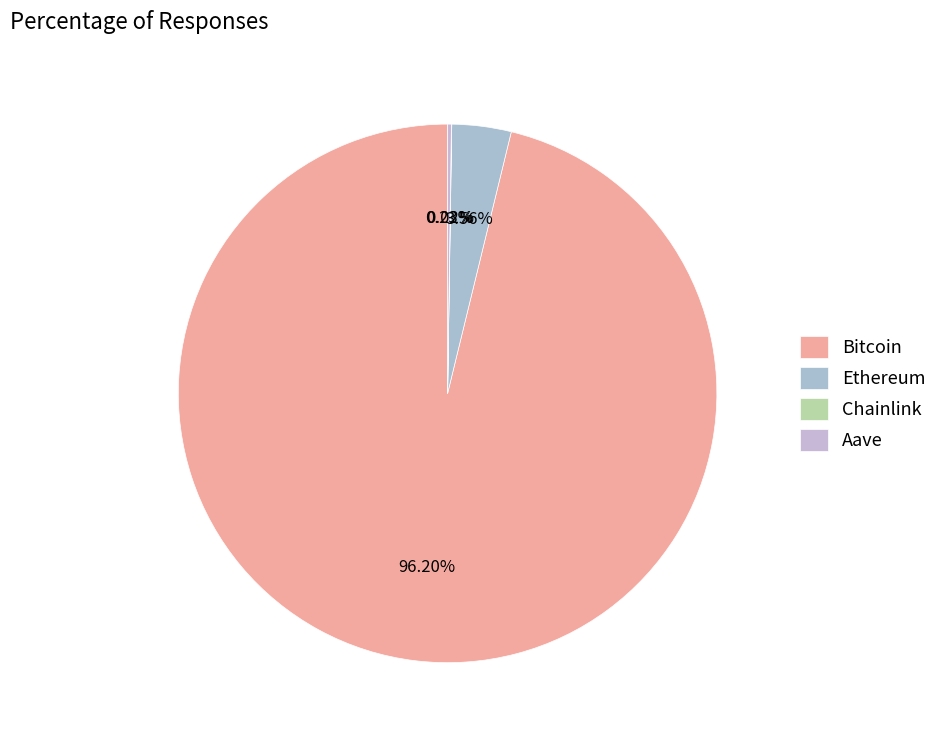

To the nearest percent, what percentage of the pie is Bitcoin?

96%